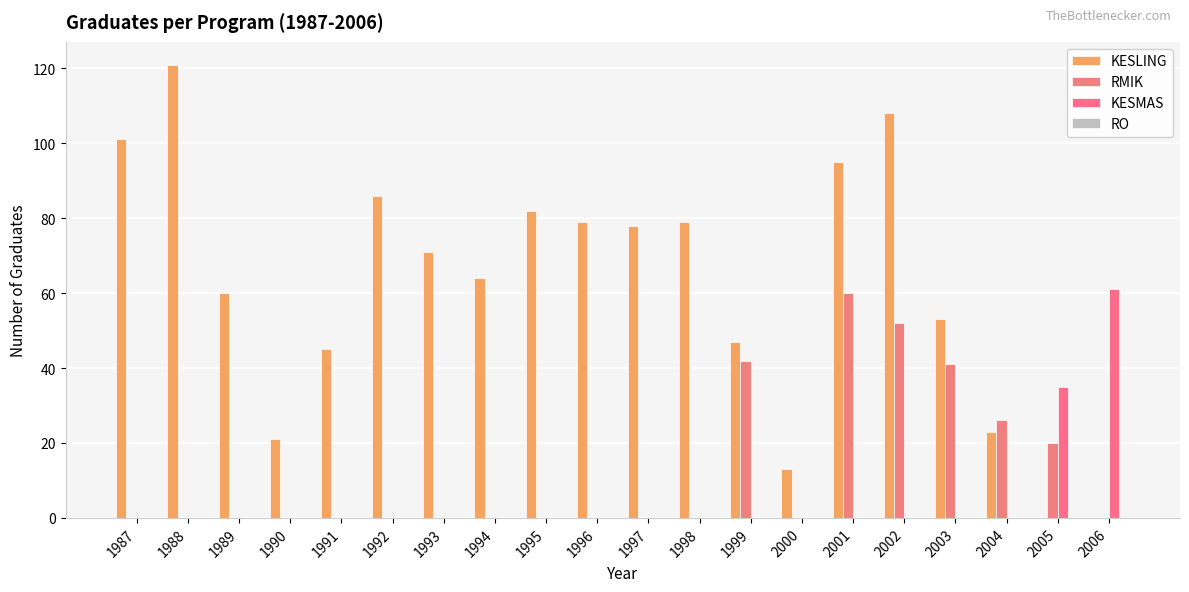

At how many categories does at least one series exceed 33?

17